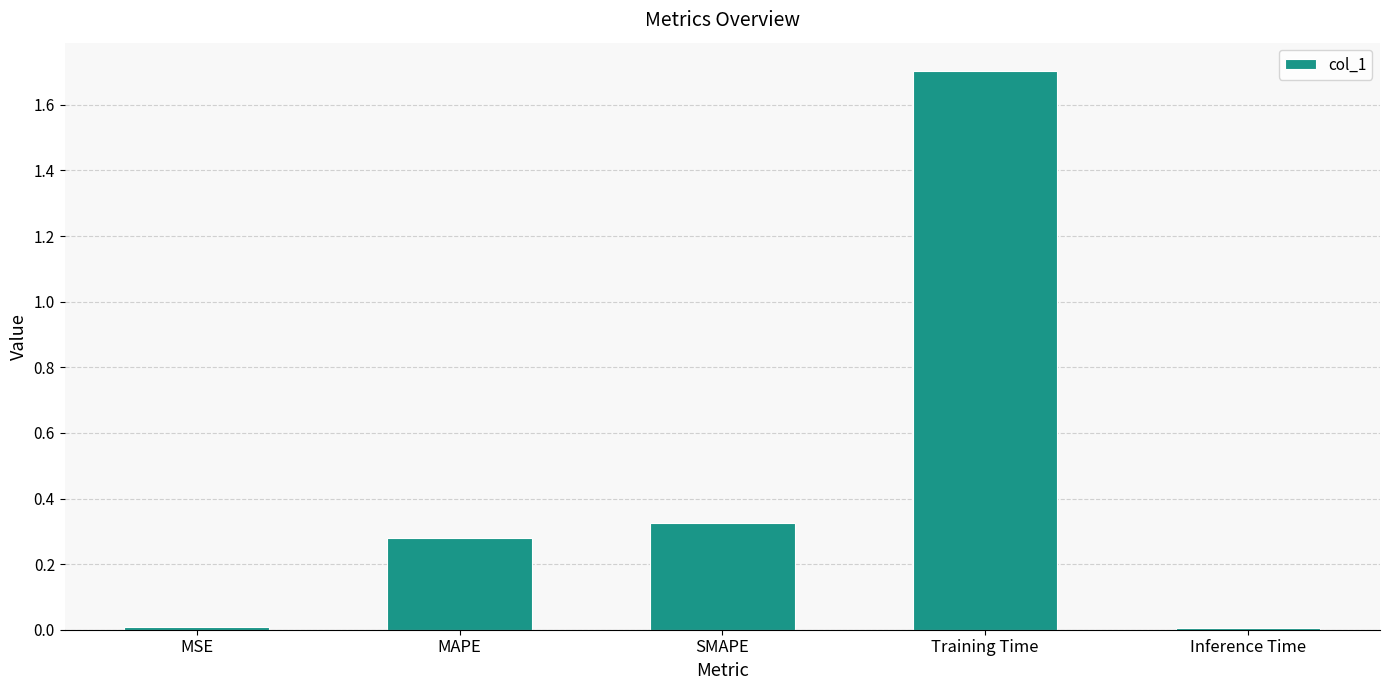

True or false: the data shows 0.6 at SMAPE.

False